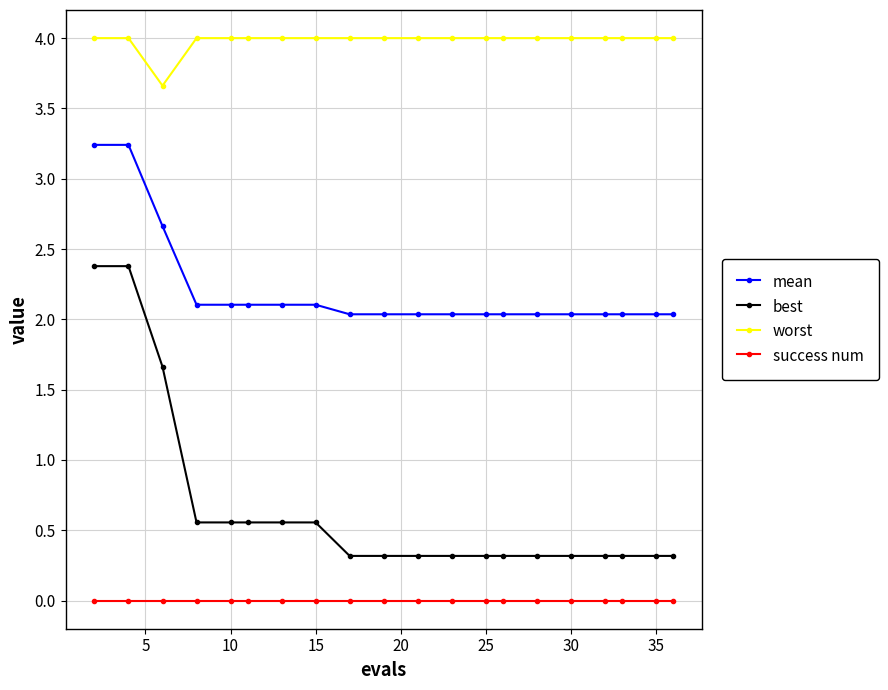

Rank the series by their maximum value, from lowest to highest.

success num, best, mean, worst